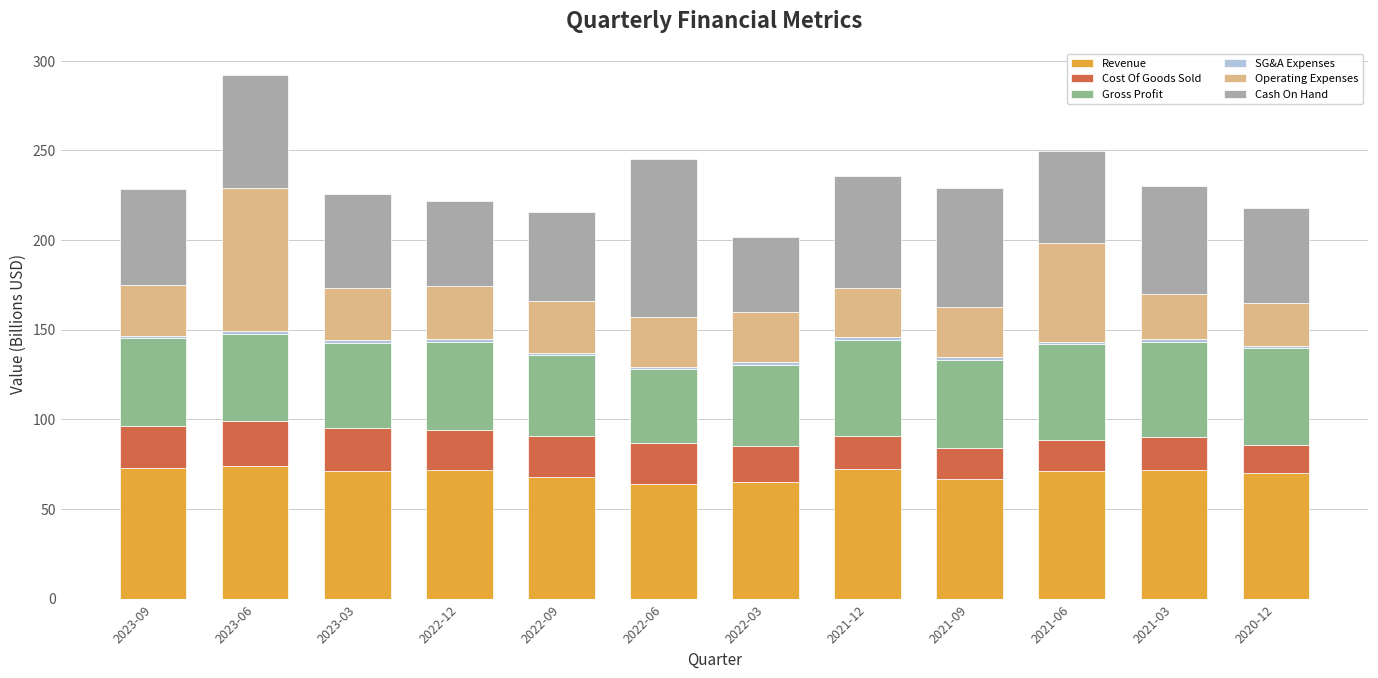

Is it true that Revenue equals 72.7 at 2023-09?

True